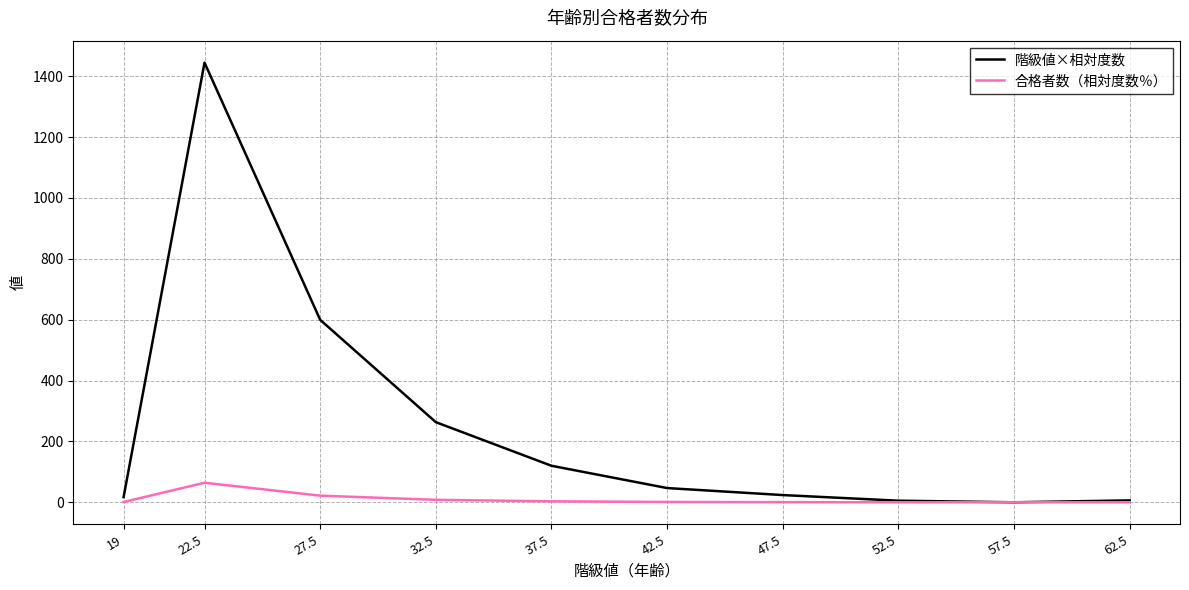

What is the total value across all series at 19?

18.0